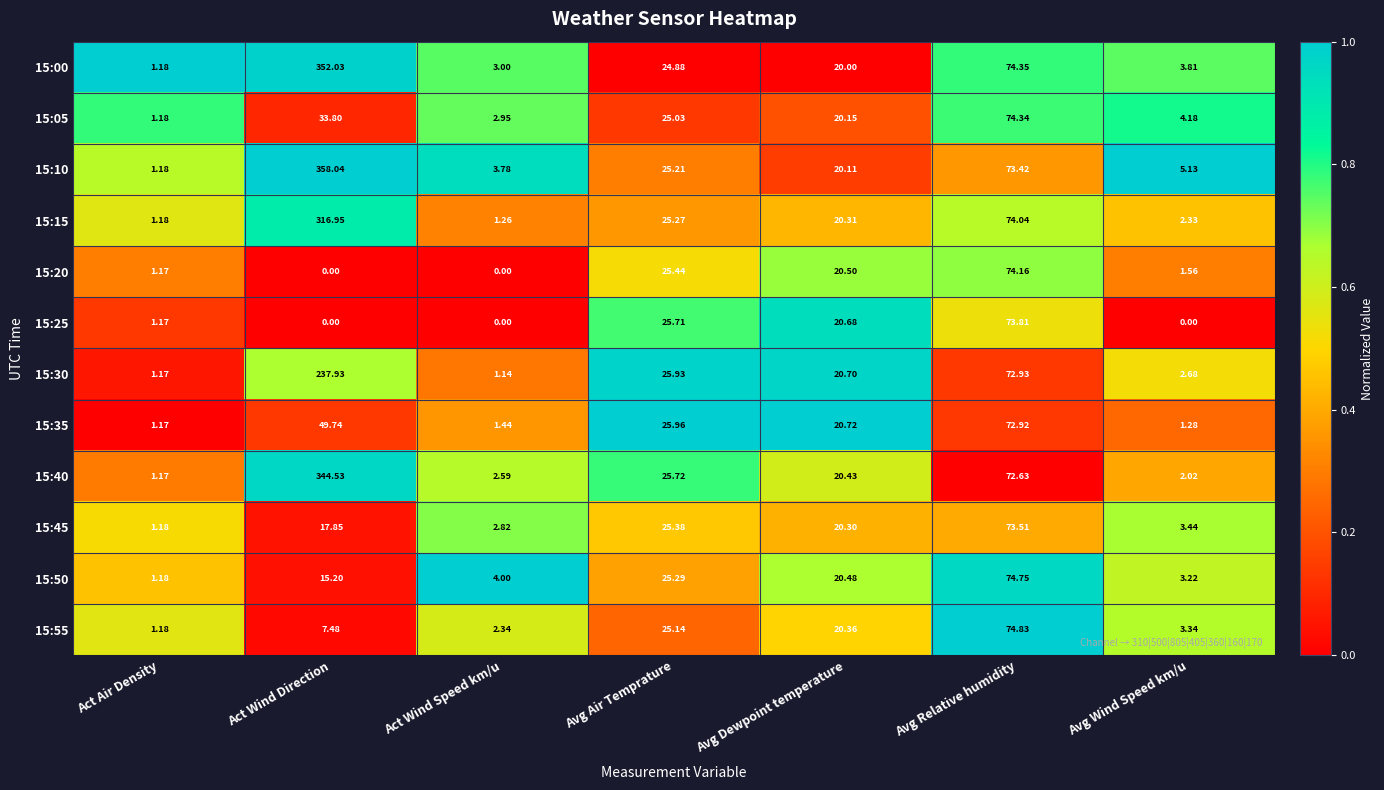

How many distinct data groups are displayed?

12